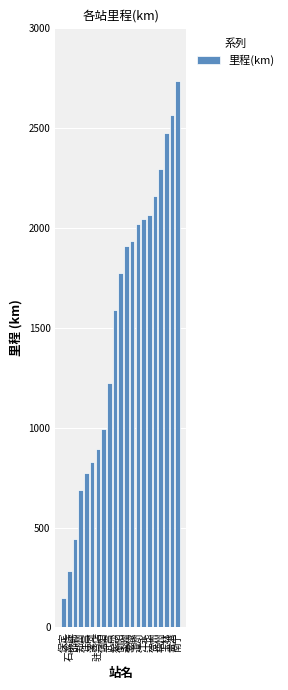

What is the greatest value displayed?

2738